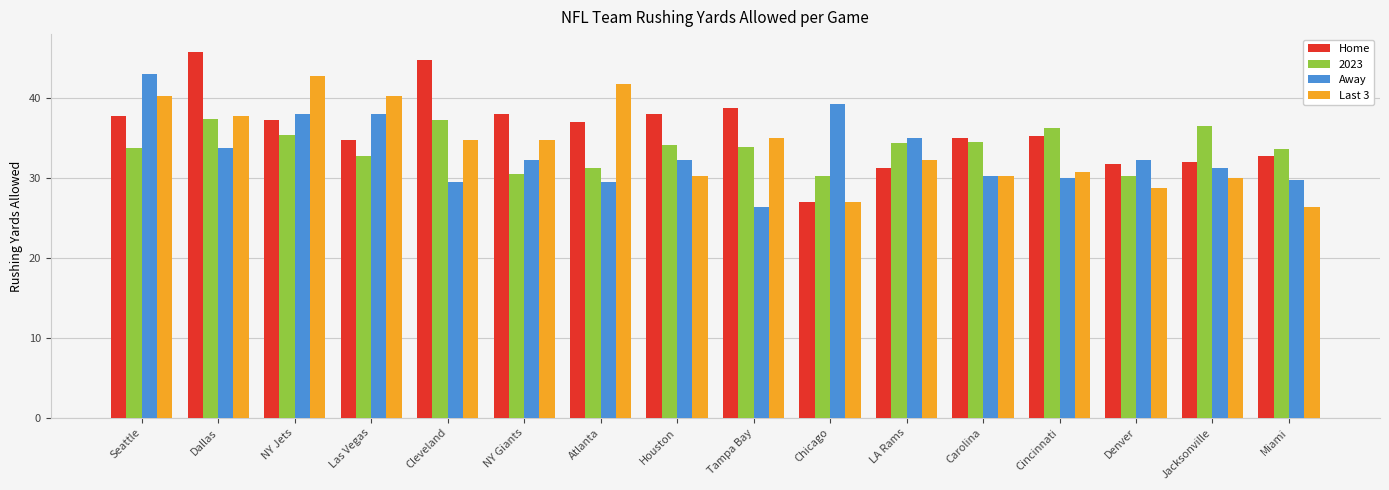

Which category has the highest value in the Home series?

Dallas